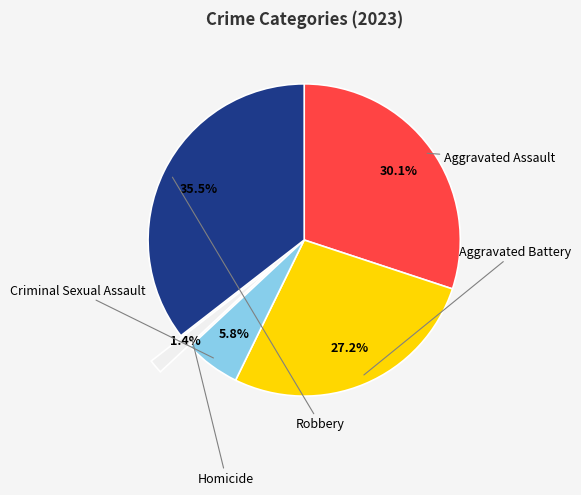

True or false: Aggravated Assault accounts for 43% of the total.

False